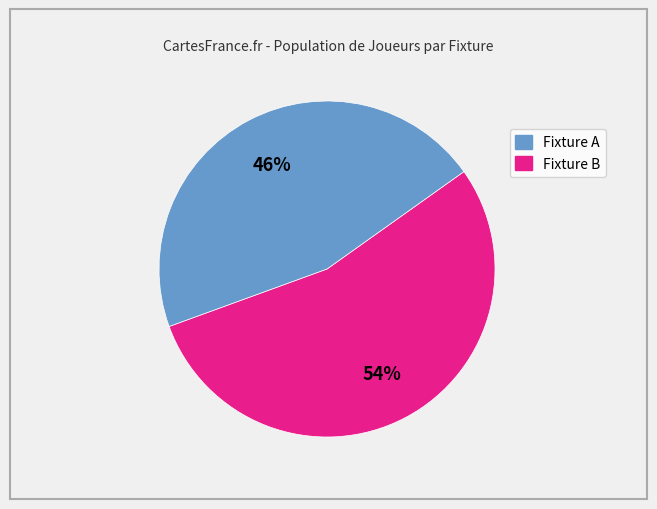

To the nearest percent, what is the average slice percentage?

50%